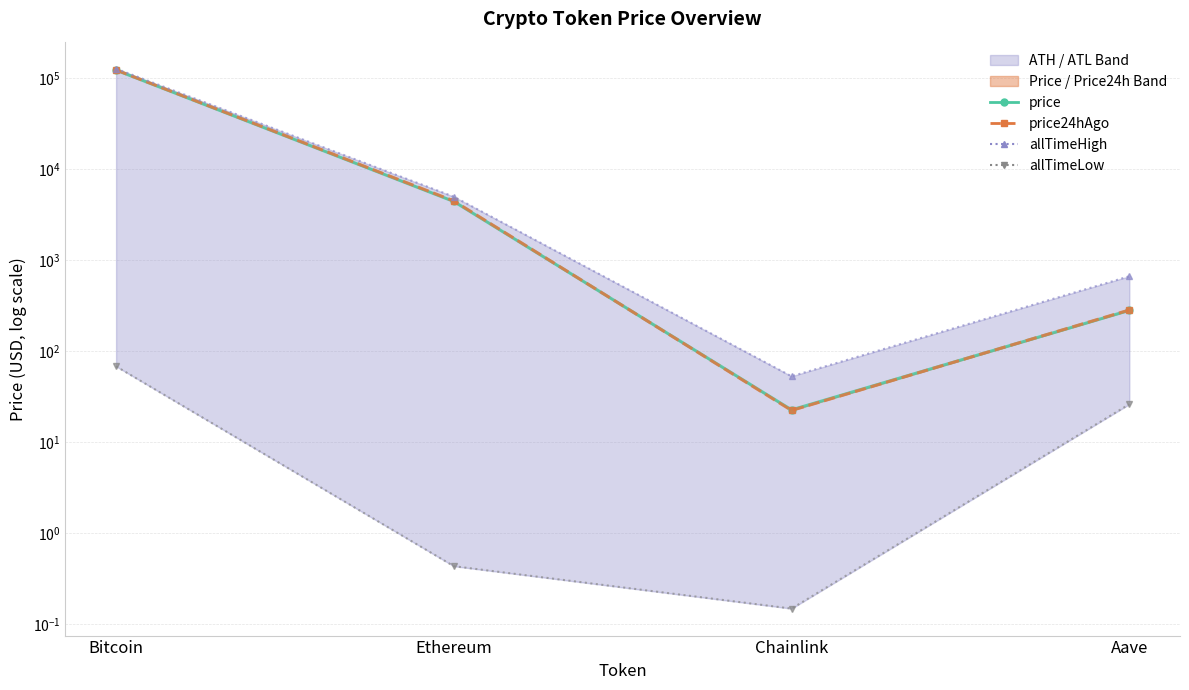

At which category is the sum across all series the highest?

Bitcoin